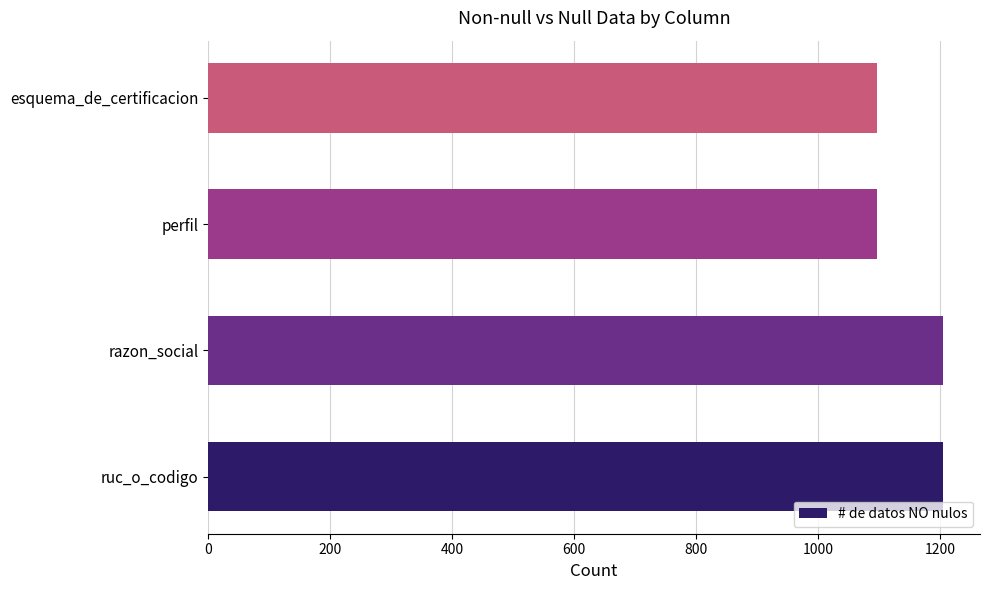

Reading bottom to top, what are all the values shown in this chart?

1205	1205	1097	1097